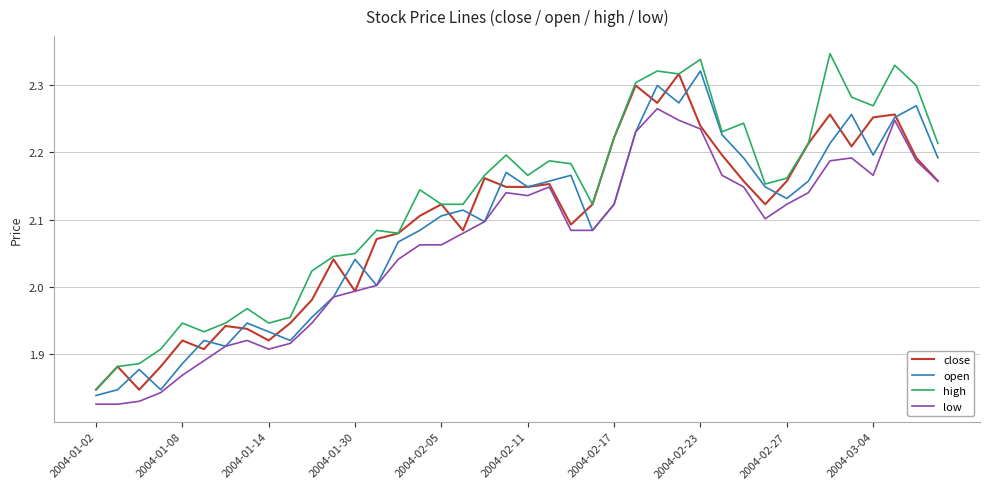

True or false: high and low intersect in this chart.

False